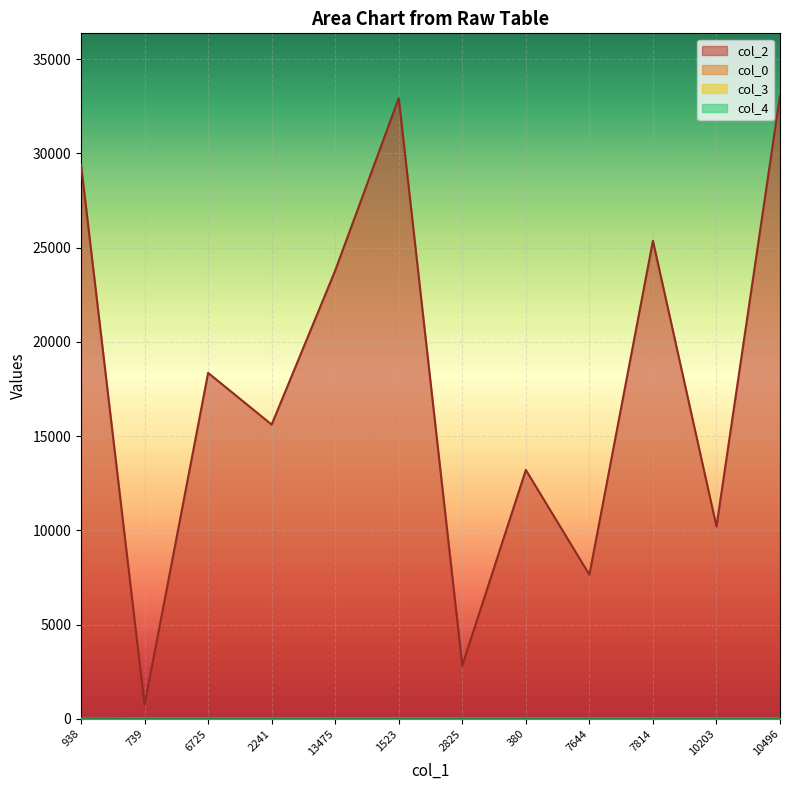

True or false: col_2 and col_0 intersect in this chart.

False